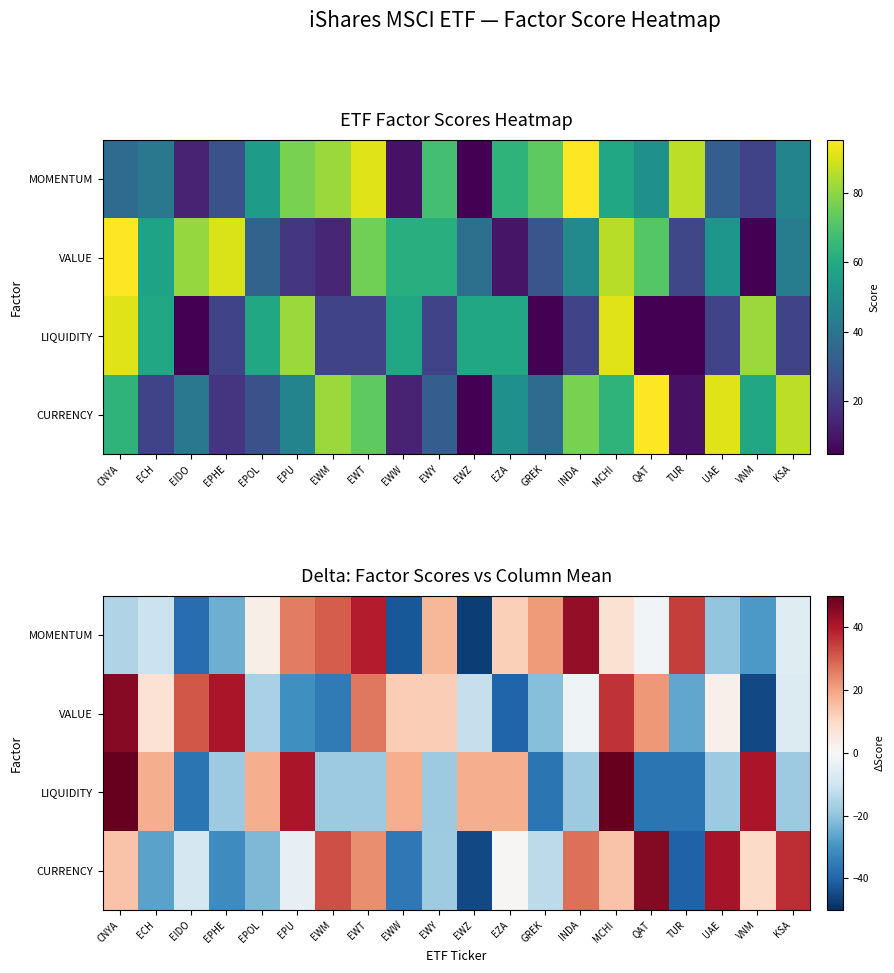

The value of CURRENCY at GREK is -13.2. True or false?

True